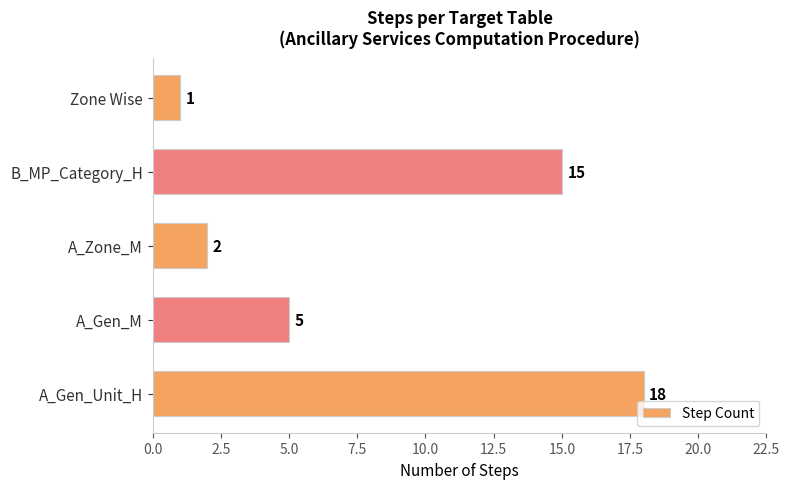

The chart shows a value of 3 at A_Gen_M. True or false?

False